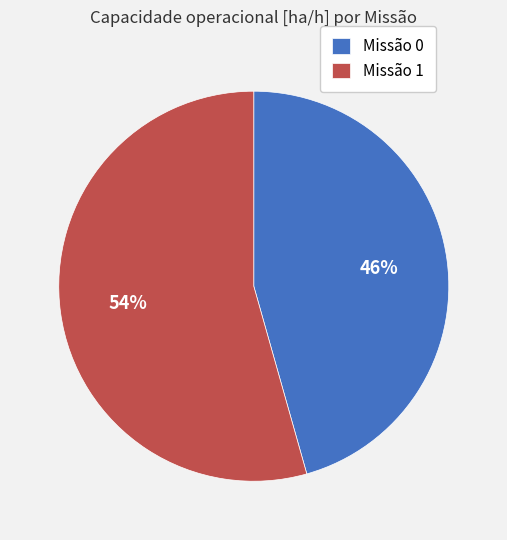

Which category accounts for the majority?

Missão 1